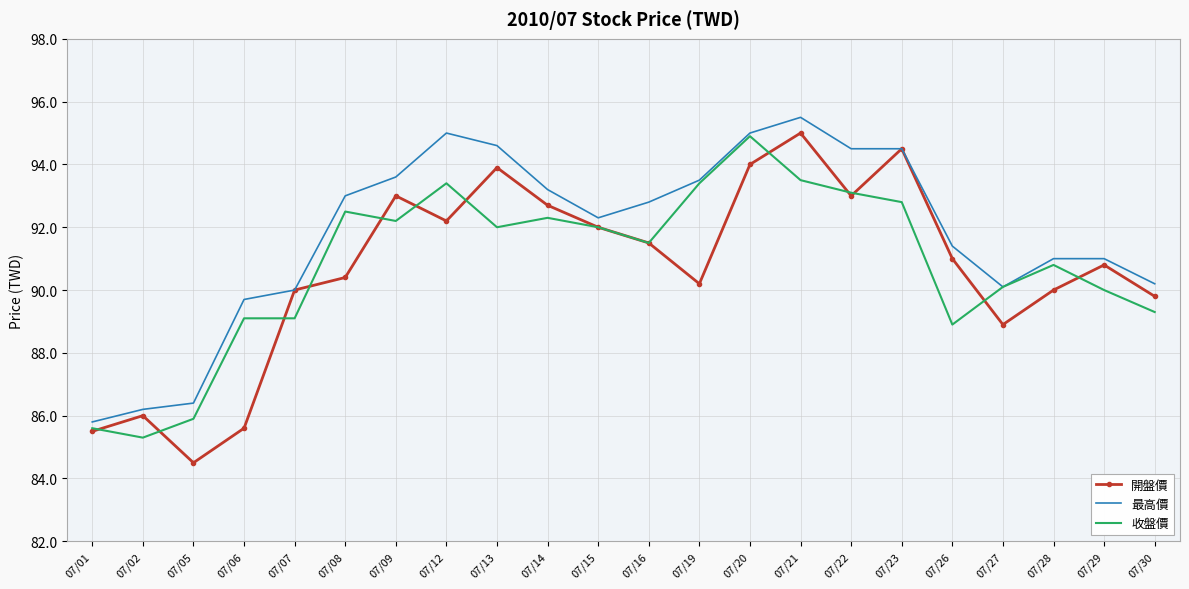

What is the minimum value for 最高價?

85.8